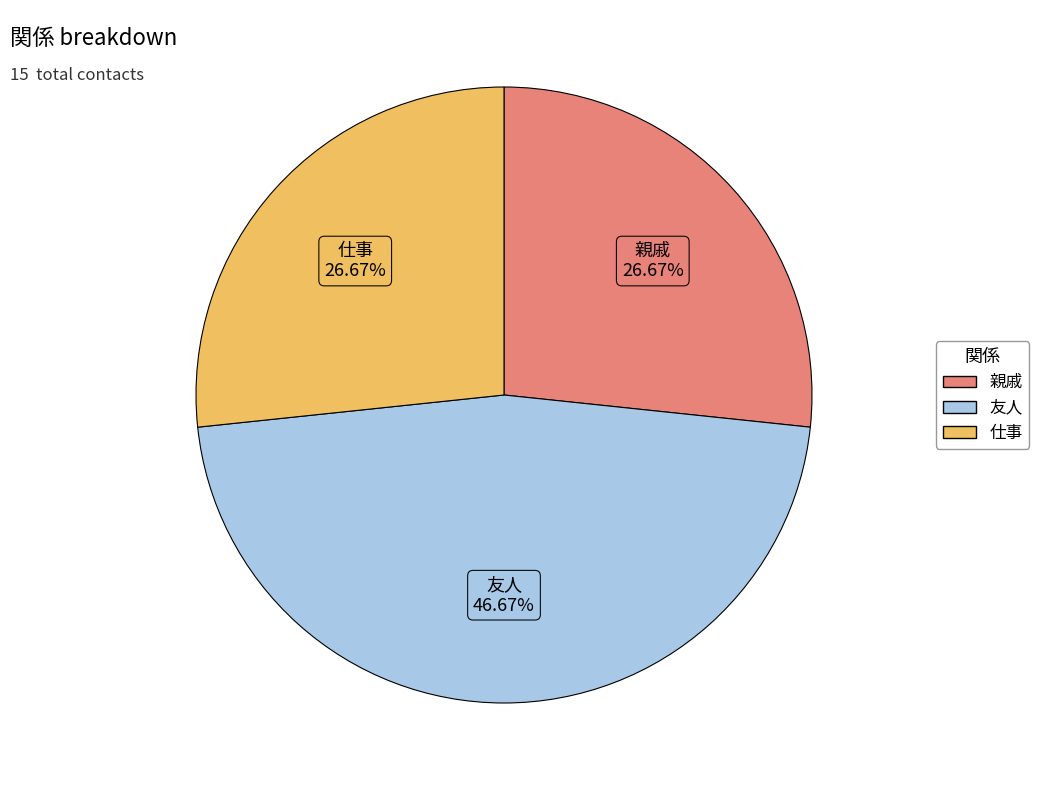

Combined, what portion of the pie is 親戚 and 仕事?

53.3%